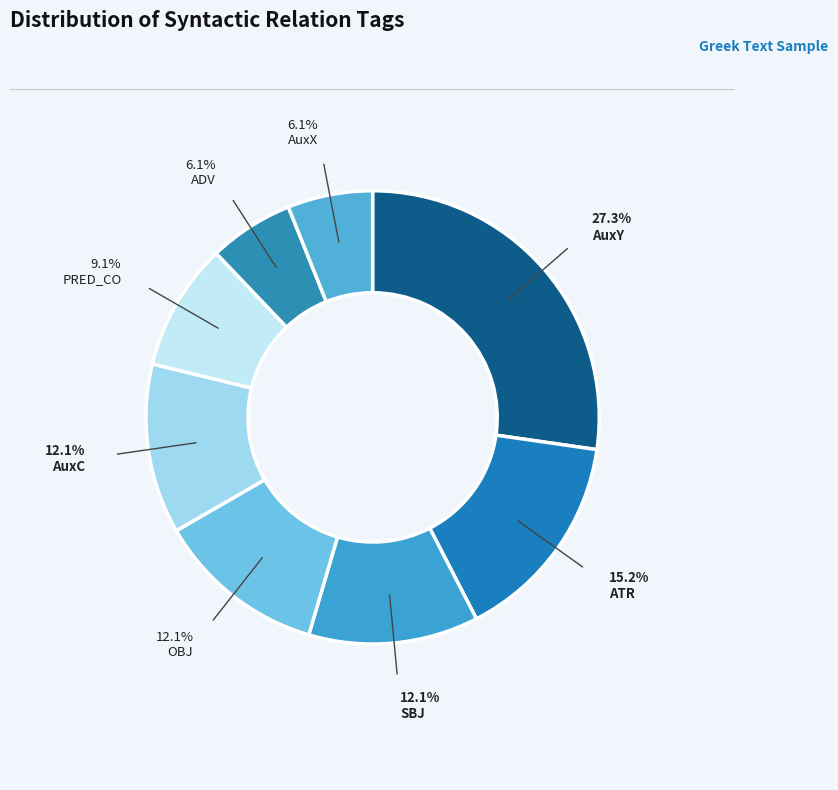

Combined, do OBJ and ATR account for over 50%?

No